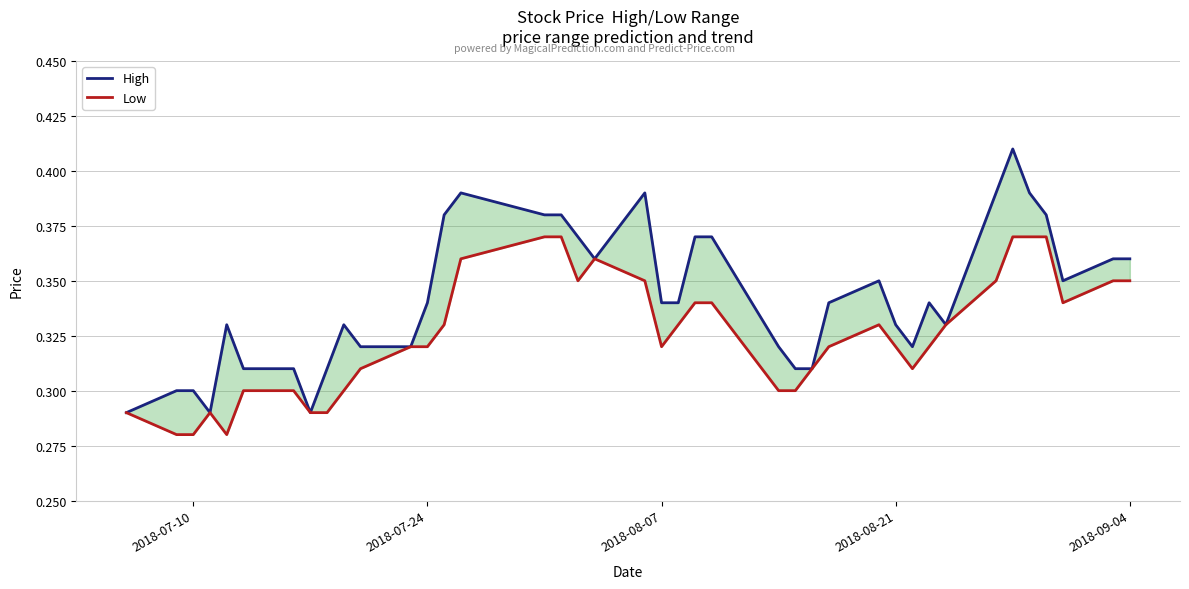

At how many categories does at least one series exceed 0?

40